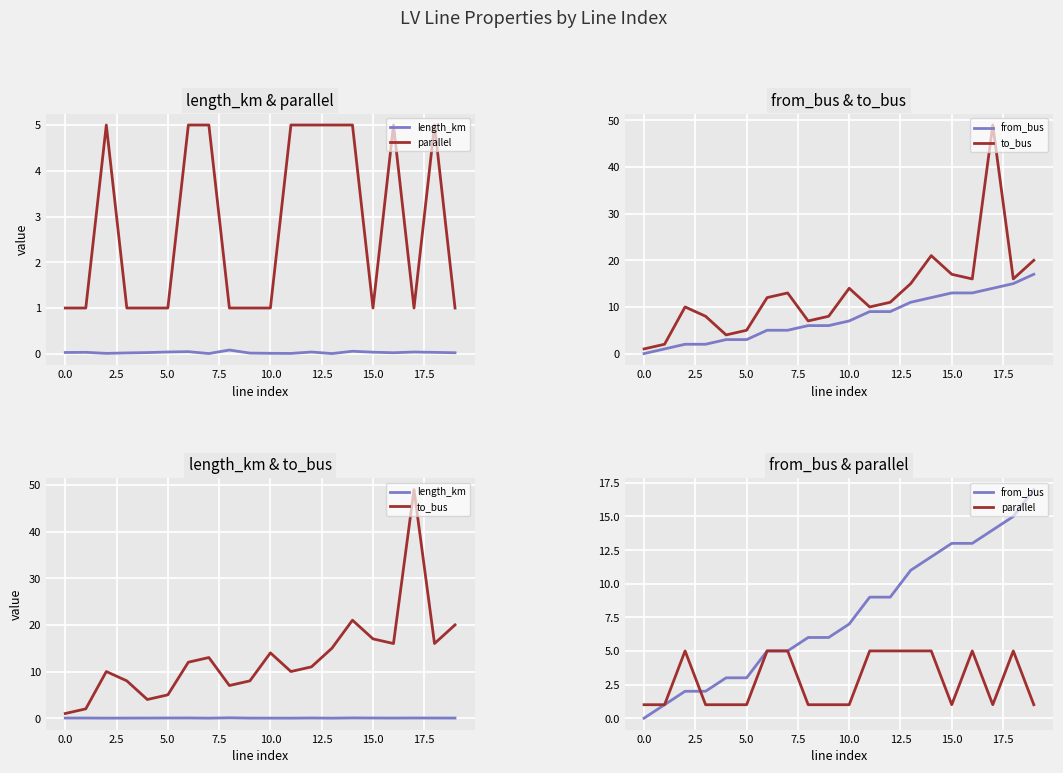

Which series has the widest spread of values?

to_bus